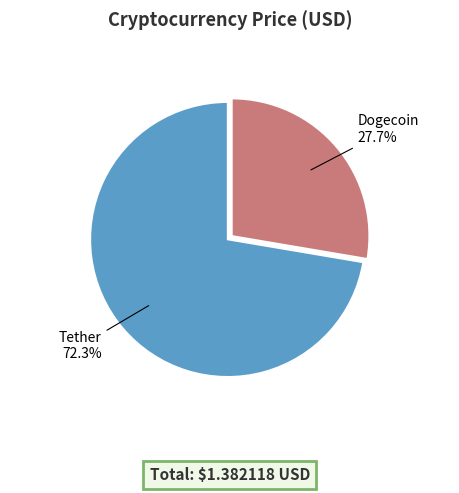

To the nearest percent, what is the average slice percentage?

50%